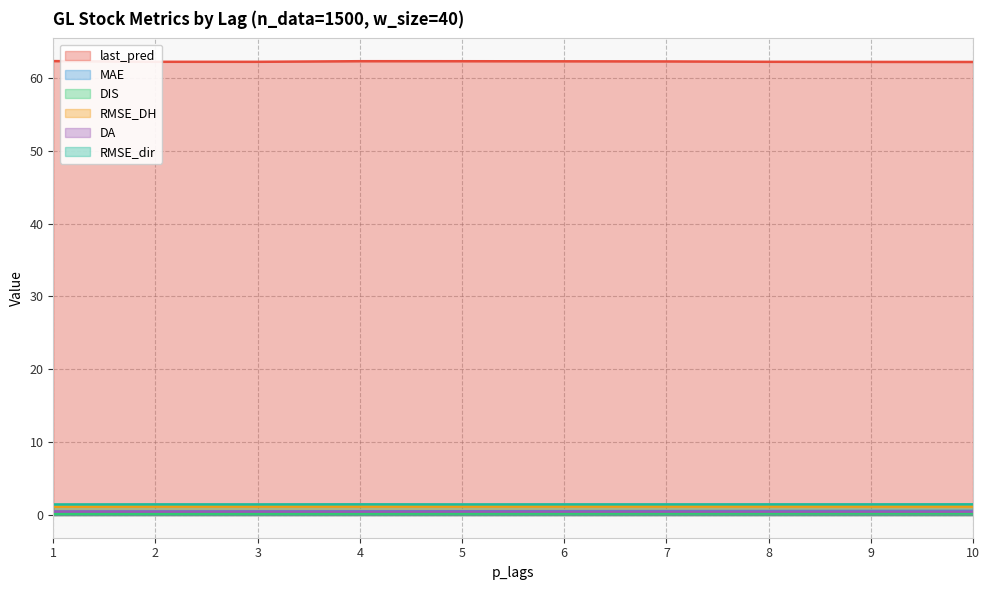

True or false: RMSE_DH and MAE cross at least once.

False